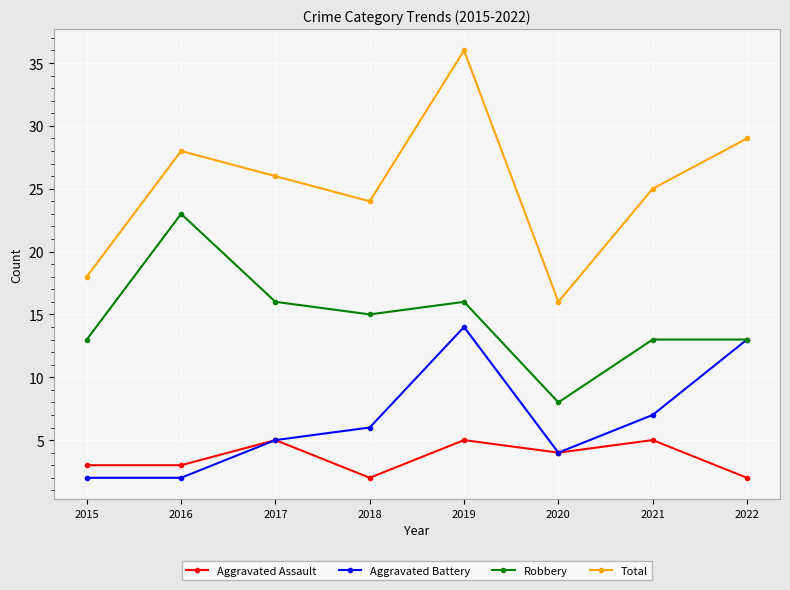

What is the sum of the Aggravated Assault values at 2016 and 2015?

6